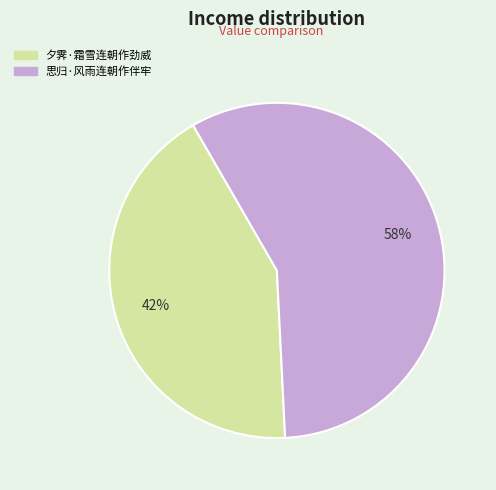

What is the largest slice in the pie chart?

思归·风雨连朝作伴牢